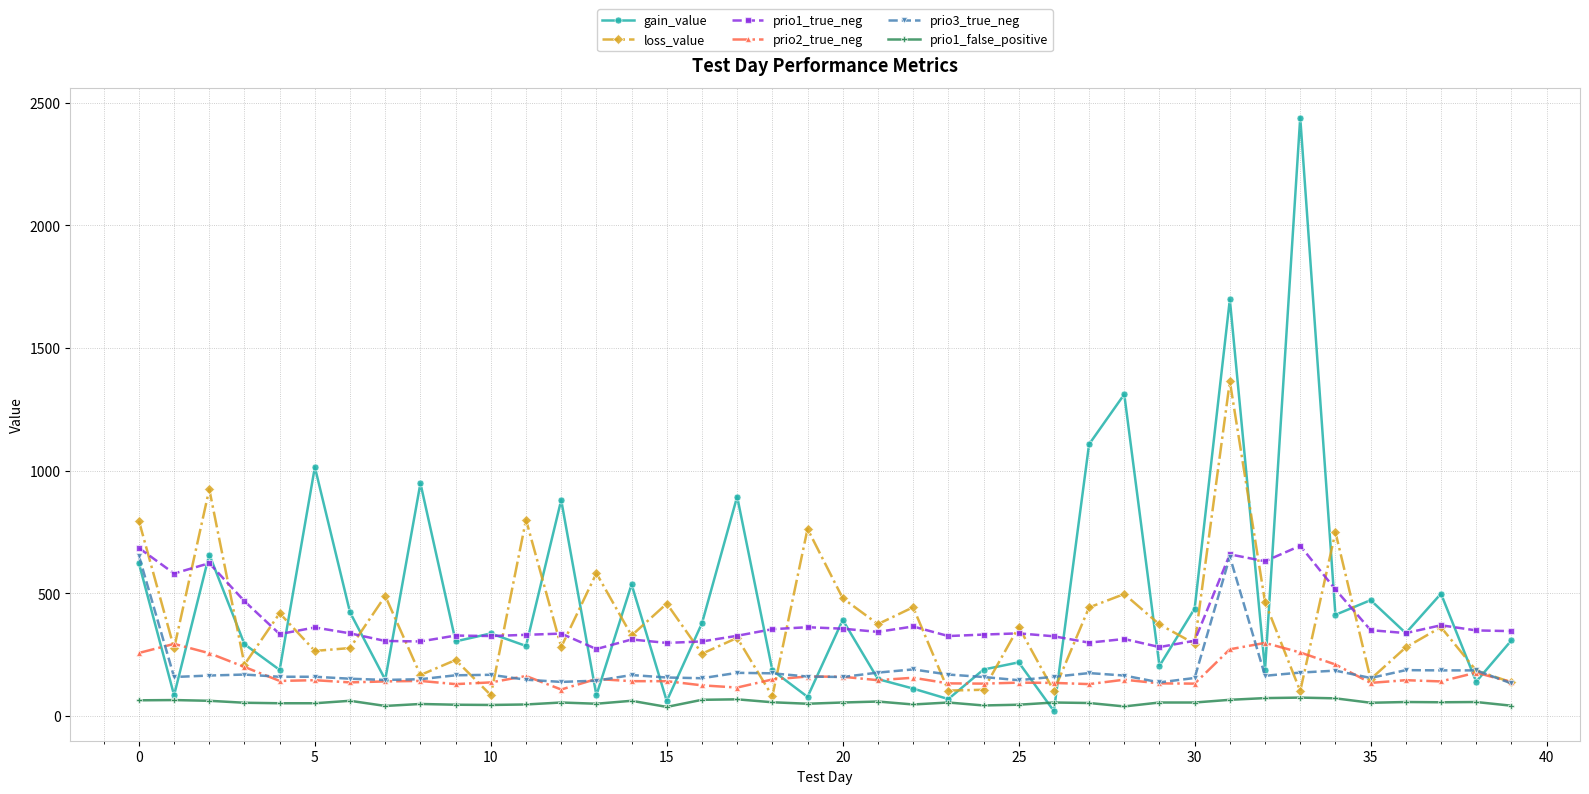

What is the value of the gain_value point at the 3rd from the left?

658.2